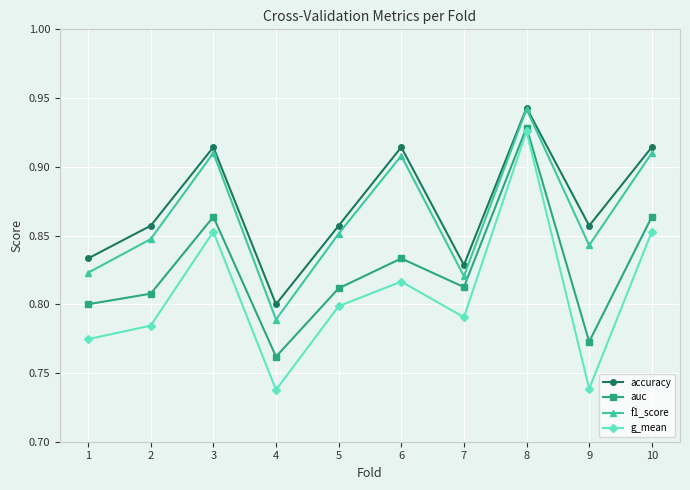

Is the value of f1_score at 6 greater than the value of auc at 5?

Yes